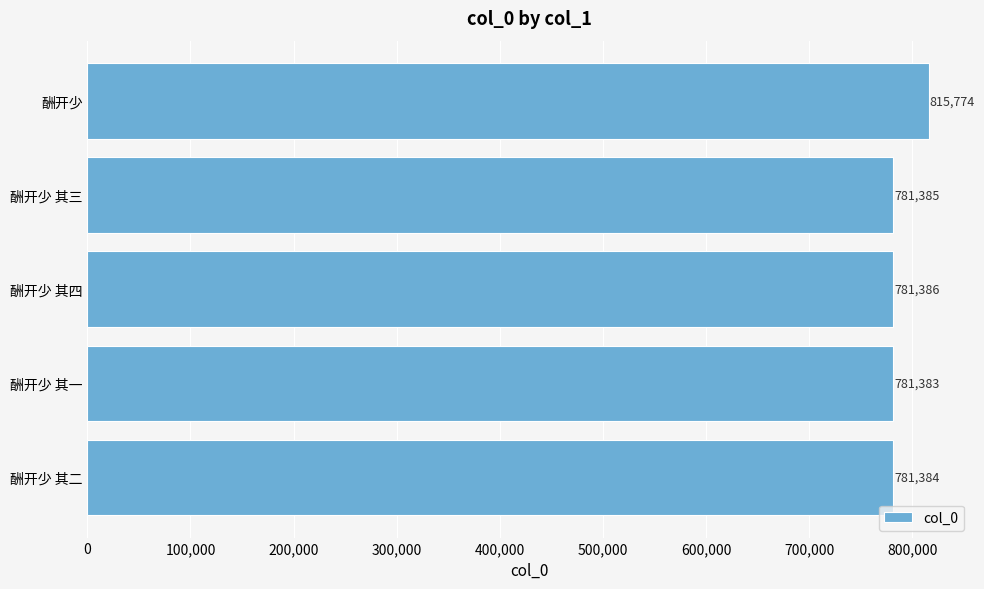

How many distinct data groups are displayed?

1